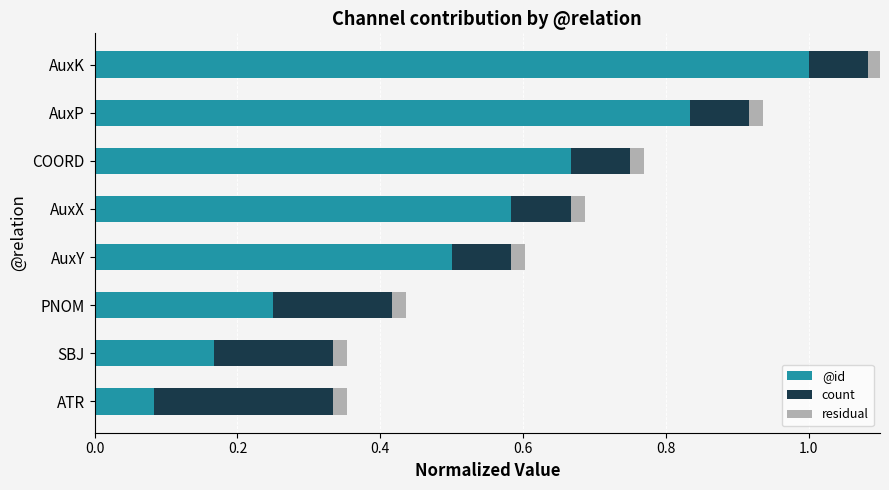

The value of @id at AuxY is 0.7. True or false?

False